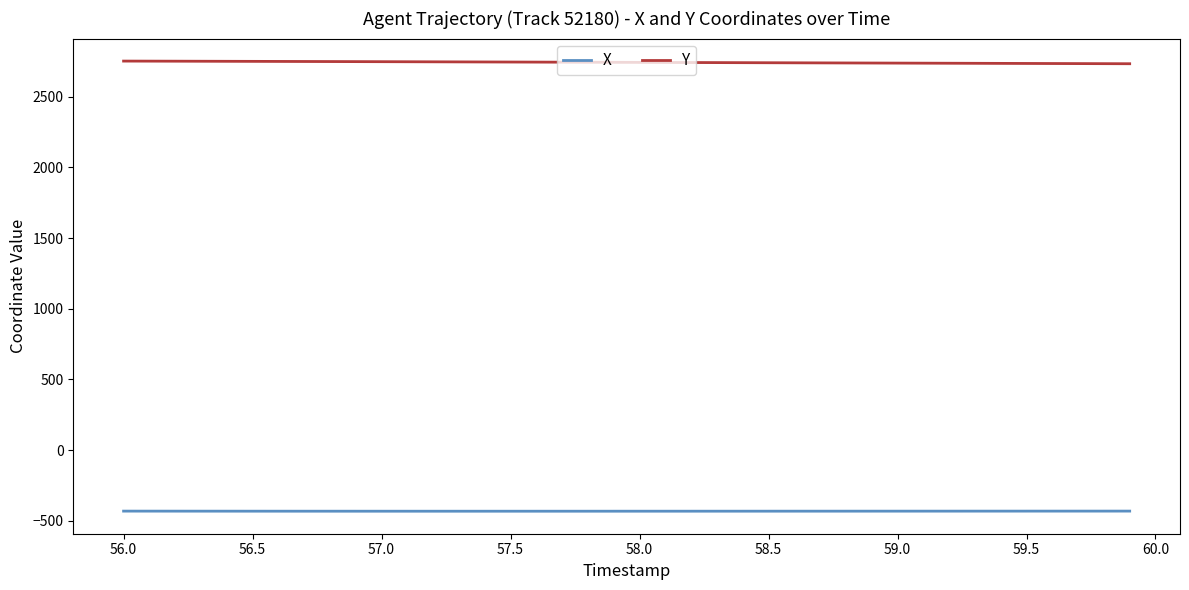

What is the lowest value of the Y series?

2733.2